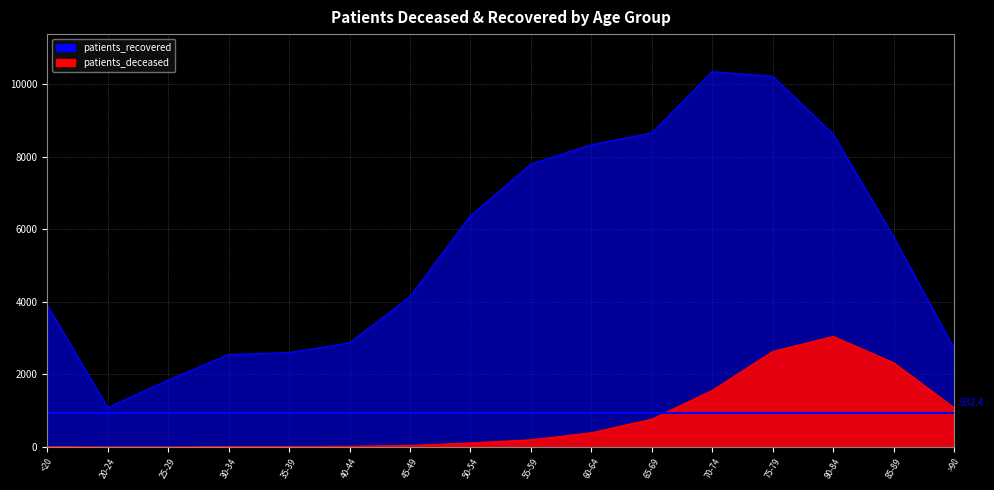

True or false: patients_deceased has a value of 1082 at >90.

True